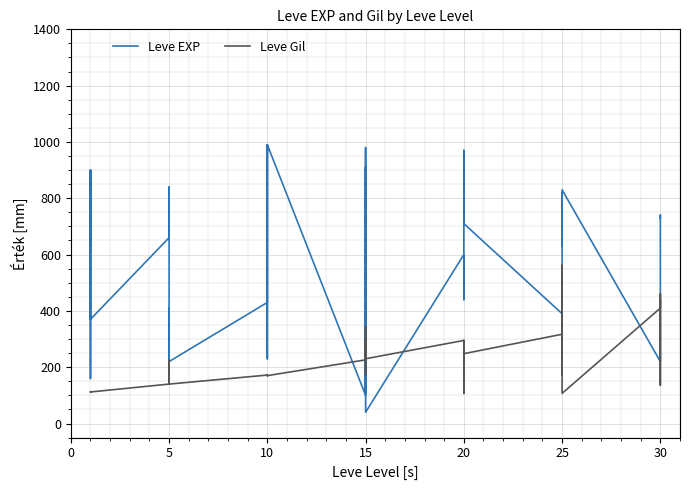

What are all the series names shown in the legend?

Leve EXP, Leve Gil